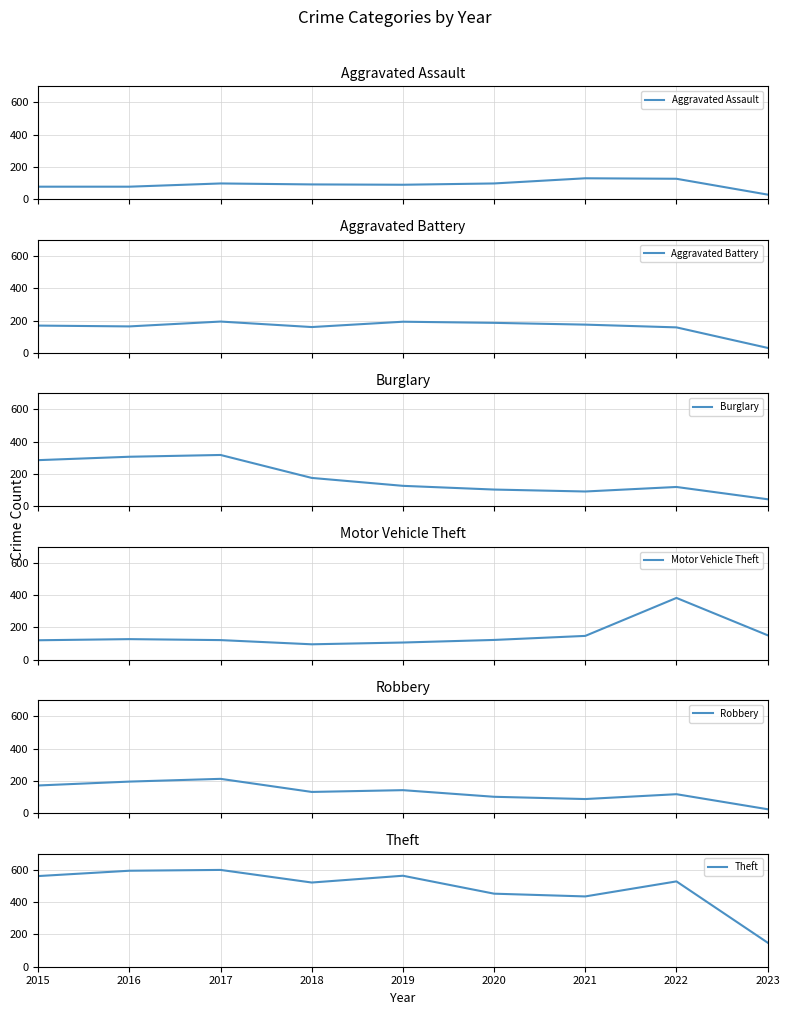

Rank the series at 2017 from lowest to highest value.

Aggravated Assault, Motor Vehicle Theft, Aggravated Battery, Robbery, Burglary, Theft